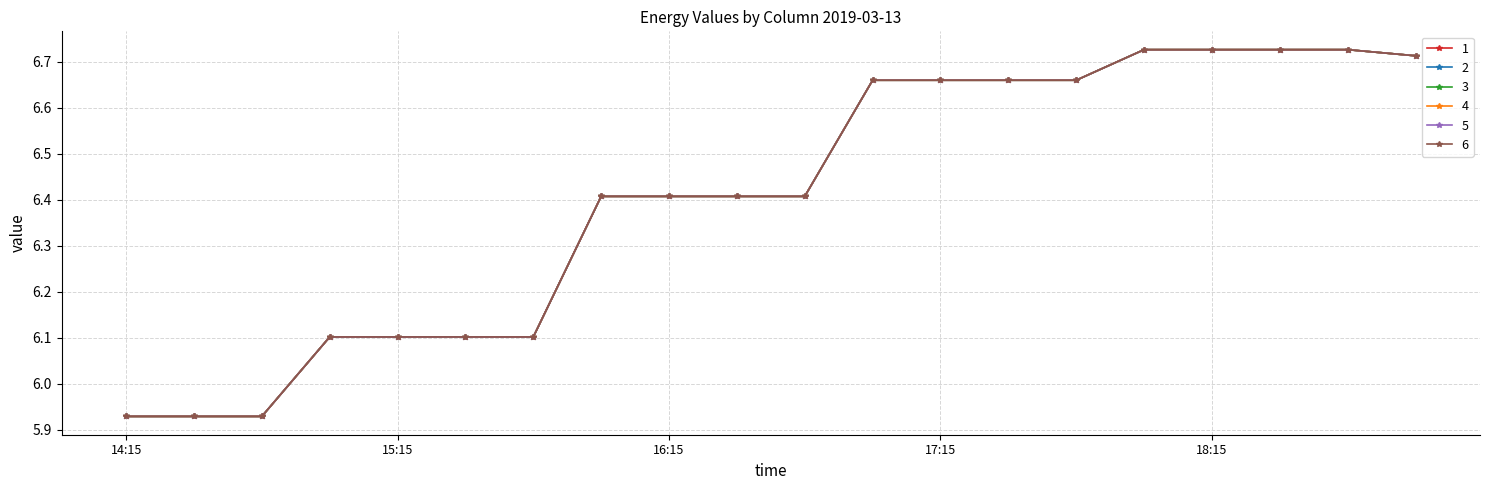

Does the chart have visible grid lines?

Yes